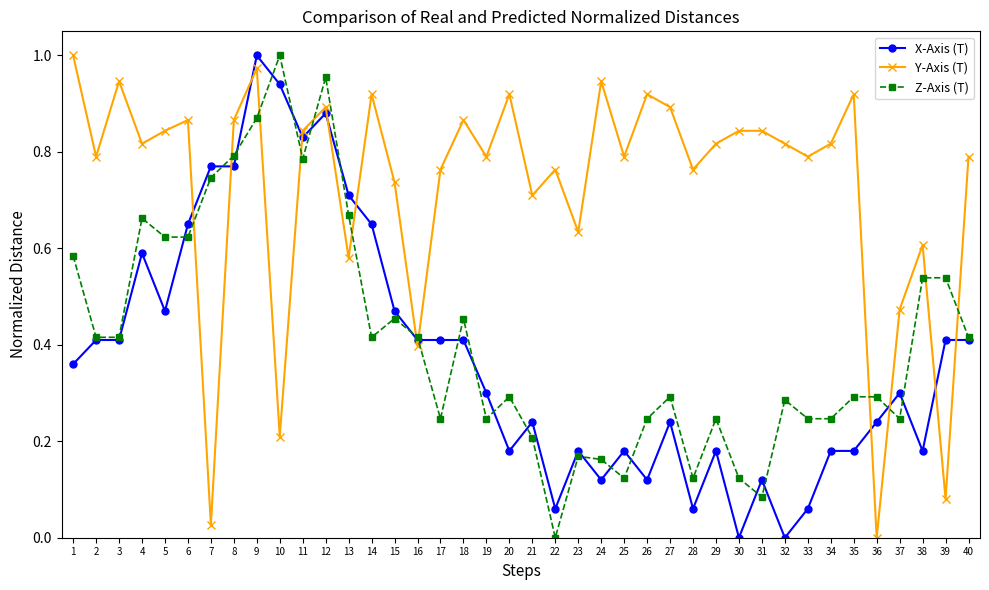

How many lines are shown in the chart?

3